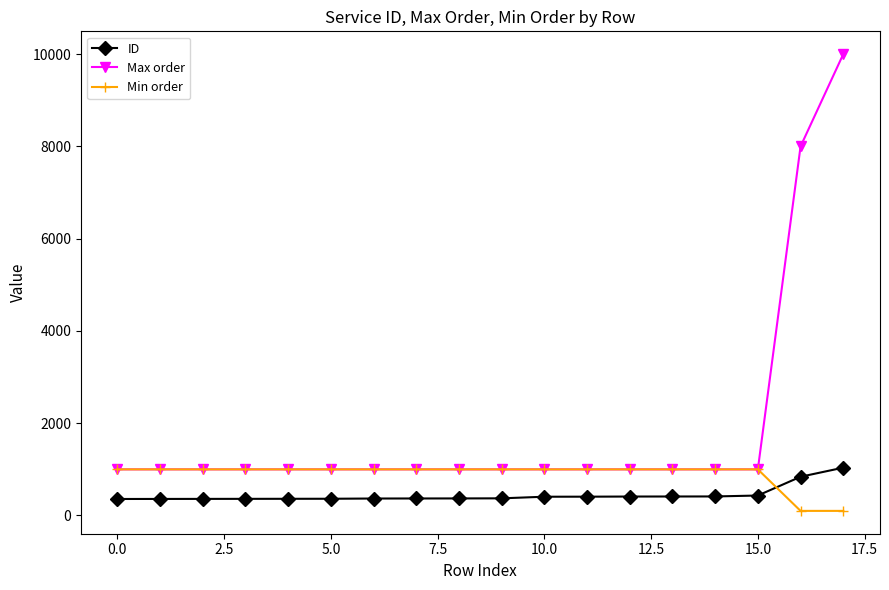

Which series has the largest range (max minus min)?

Max order